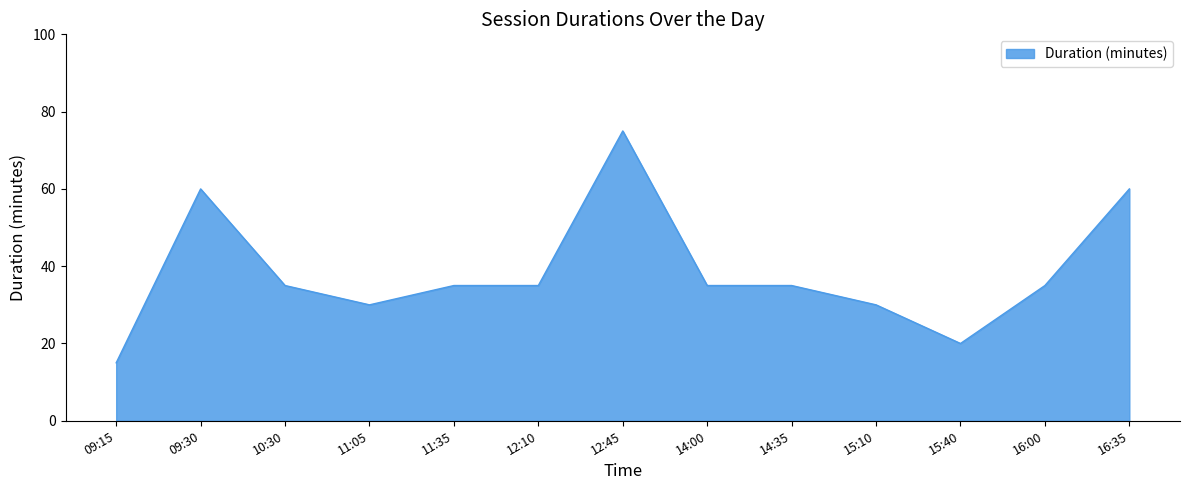

Which category has the highest value across all series?

12:45